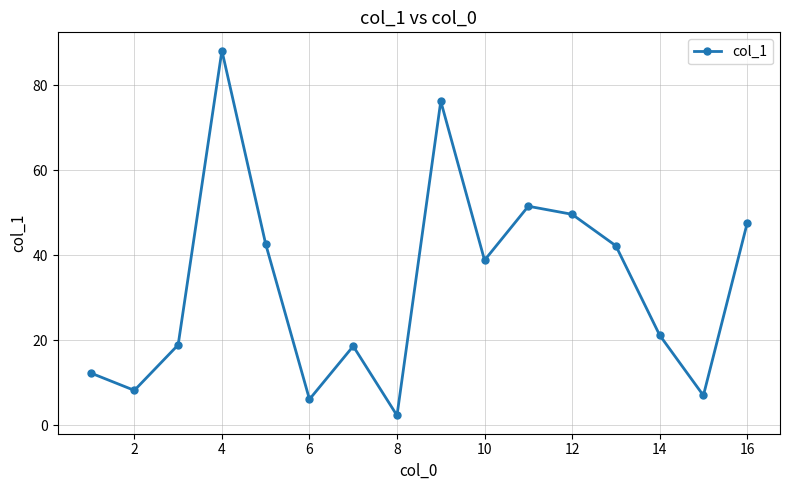

What is the minimum value shown in the chart?

2.3